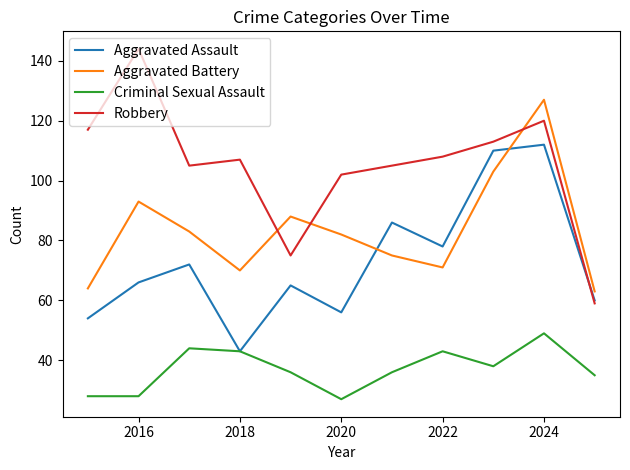

What is the maximum value for Aggravated Assault?

112